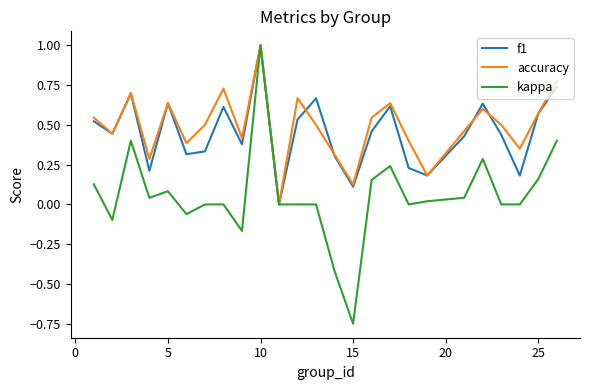

Which series has the largest range (max minus min)?

kappa